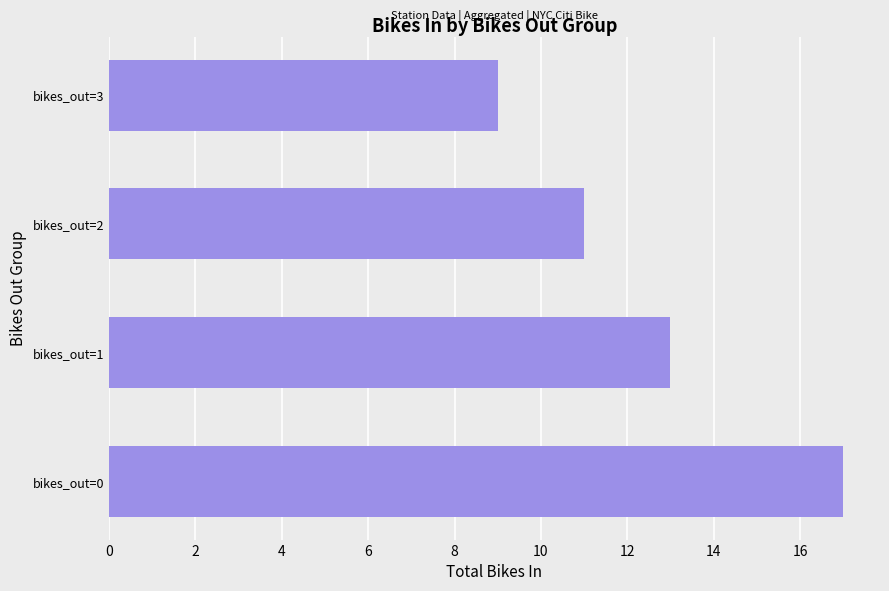

Reading bottom to top, extract all data points from this chart.

17	13	11	9